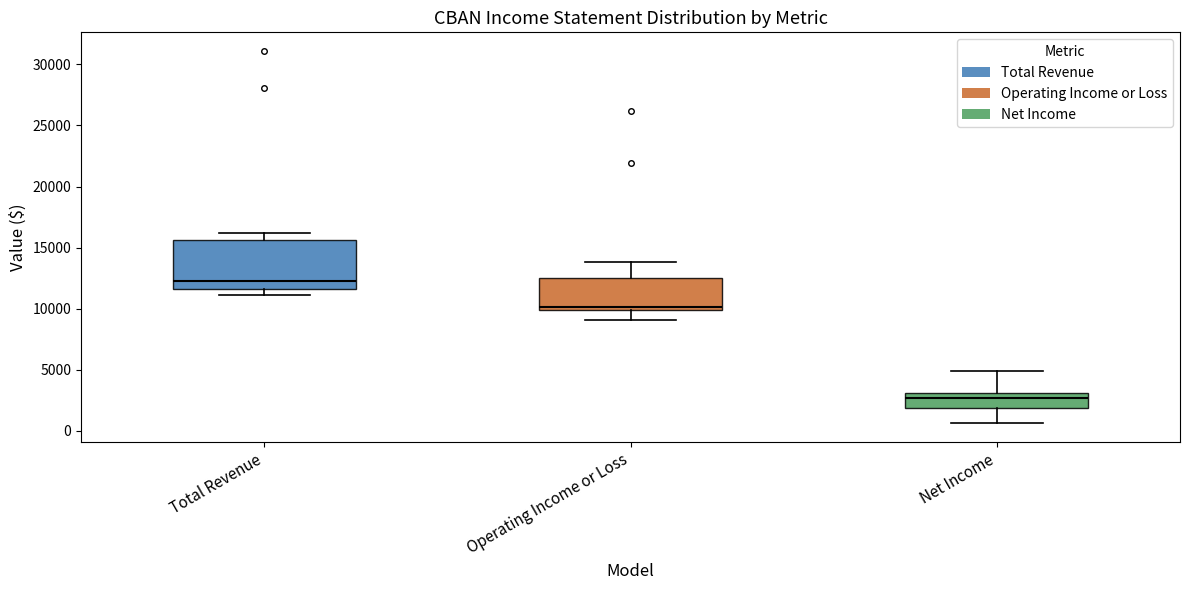

Comparing the boxes themselves (not the whiskers), which one is the tallest?

Total Revenue